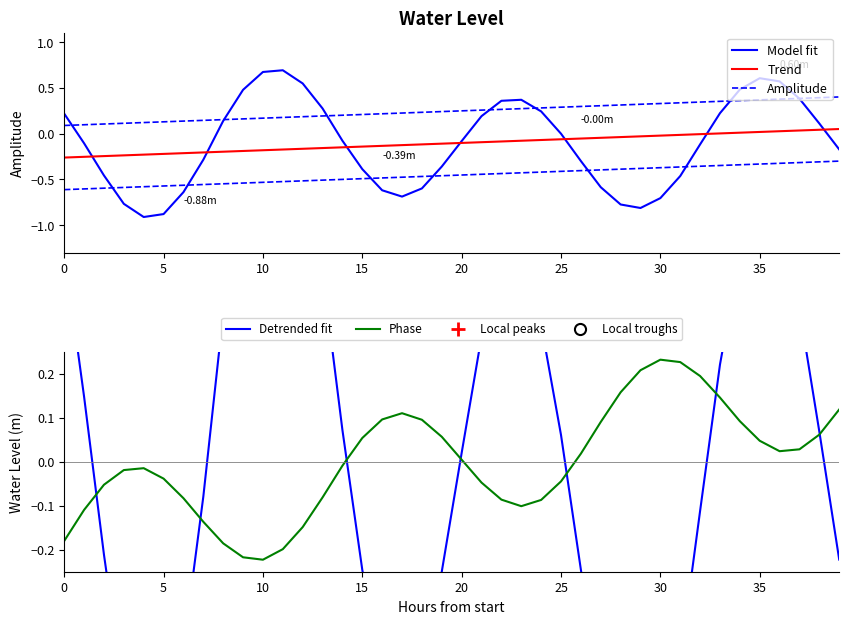

How many data points does each series have?

40